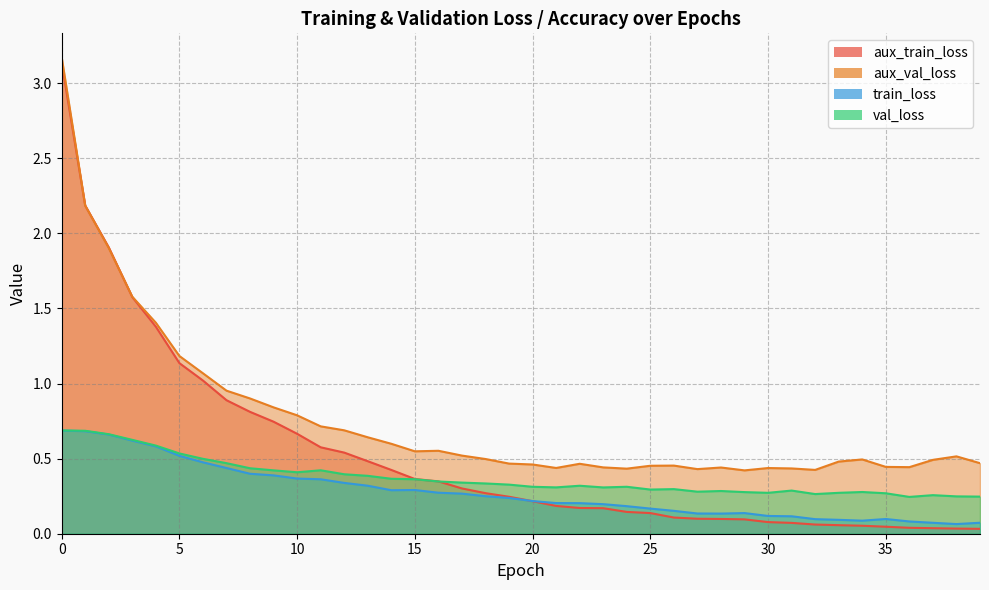

True or false: val_loss and aux_val_loss intersect in this chart.

False